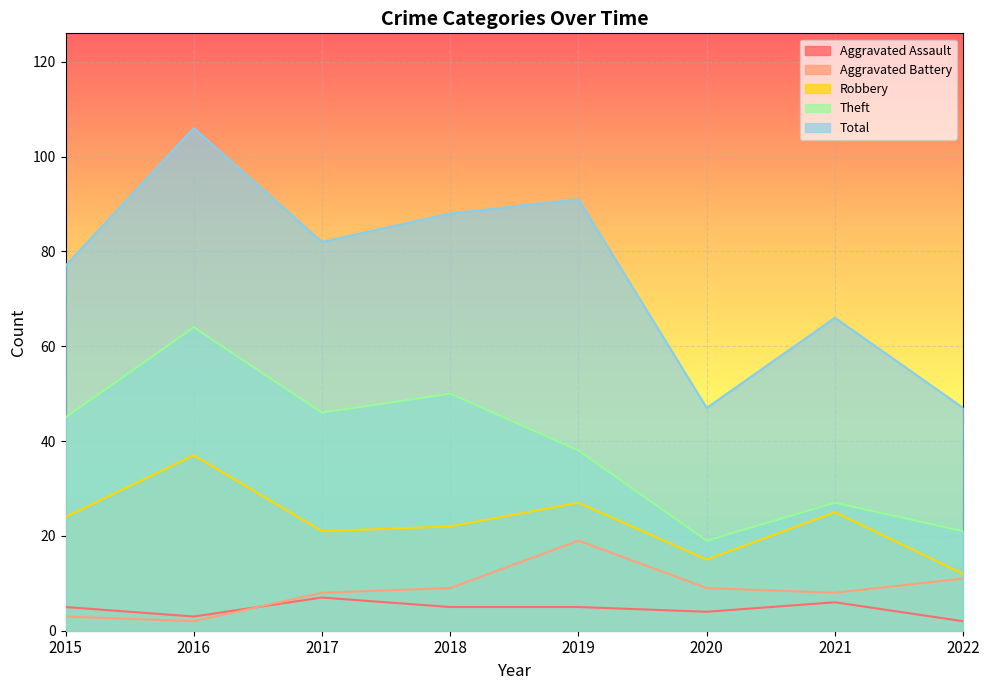

Reading left to right, what are all the values shown in this chart?

Aggravated Assault: 5	3	7	5	5	4	6	2
Aggravated Battery: 3	2	8	9	19	9	8	11
Robbery: 24	37	21	22	27	15	25	12
Theft: 45	64	46	50	38	19	27	21
Total: 77	106	82	88	91	47	66	47